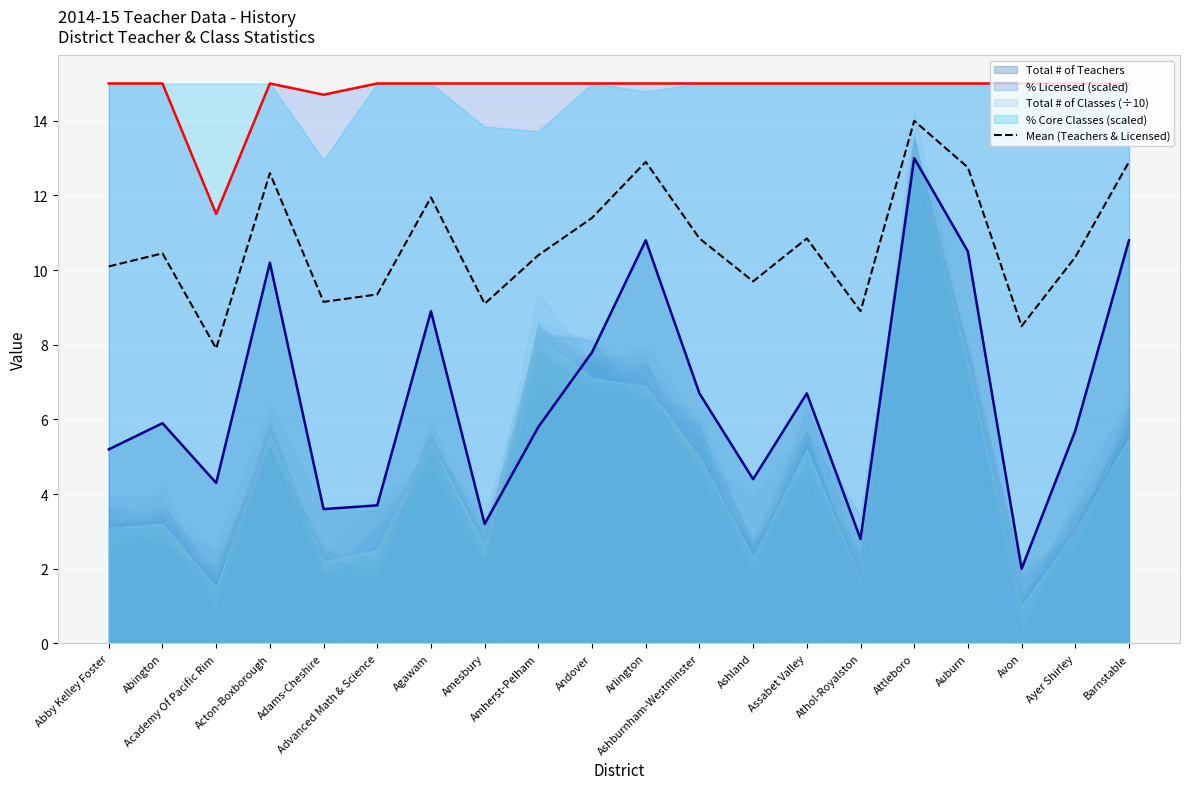

Does the chart display data point markers on the line(s)?

No